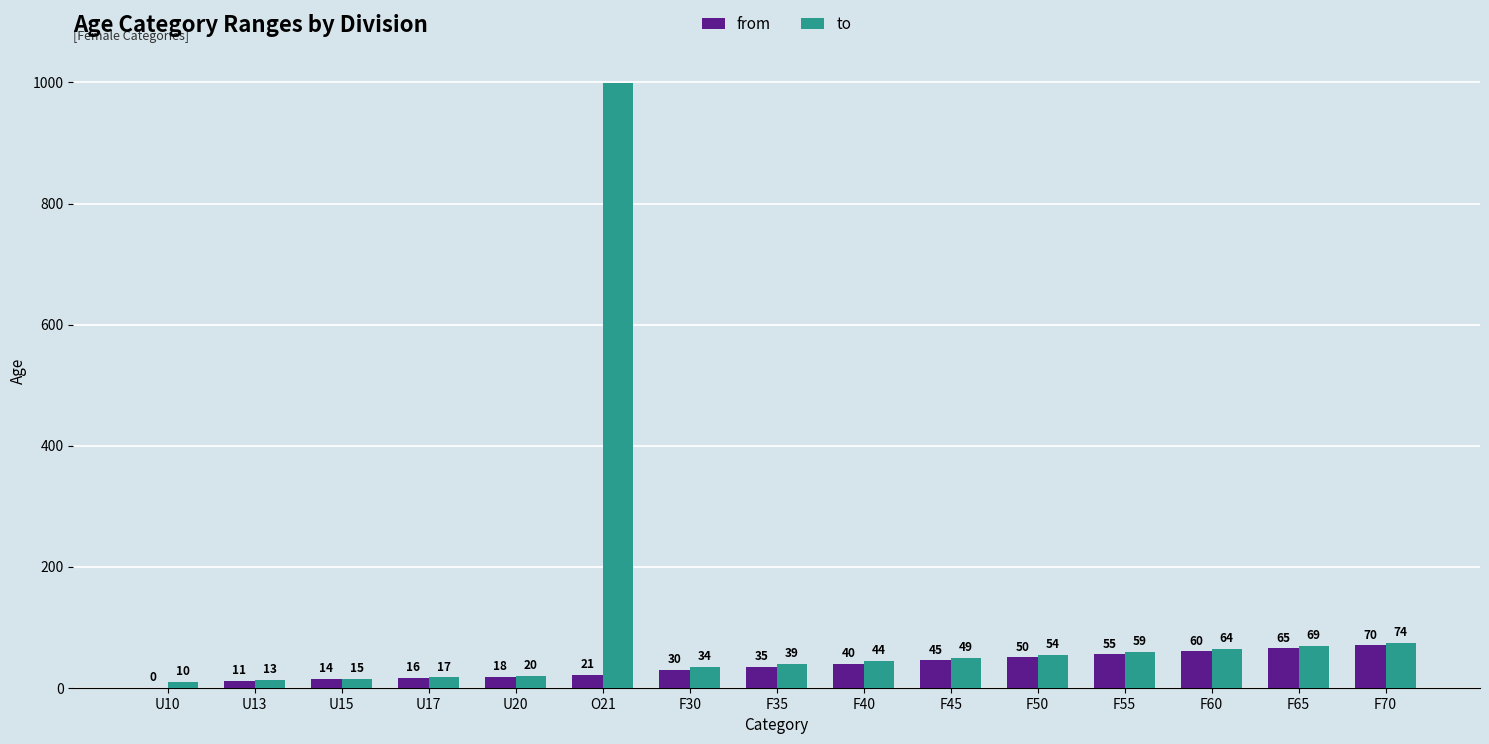

What are all the series names shown in the legend?

from, to